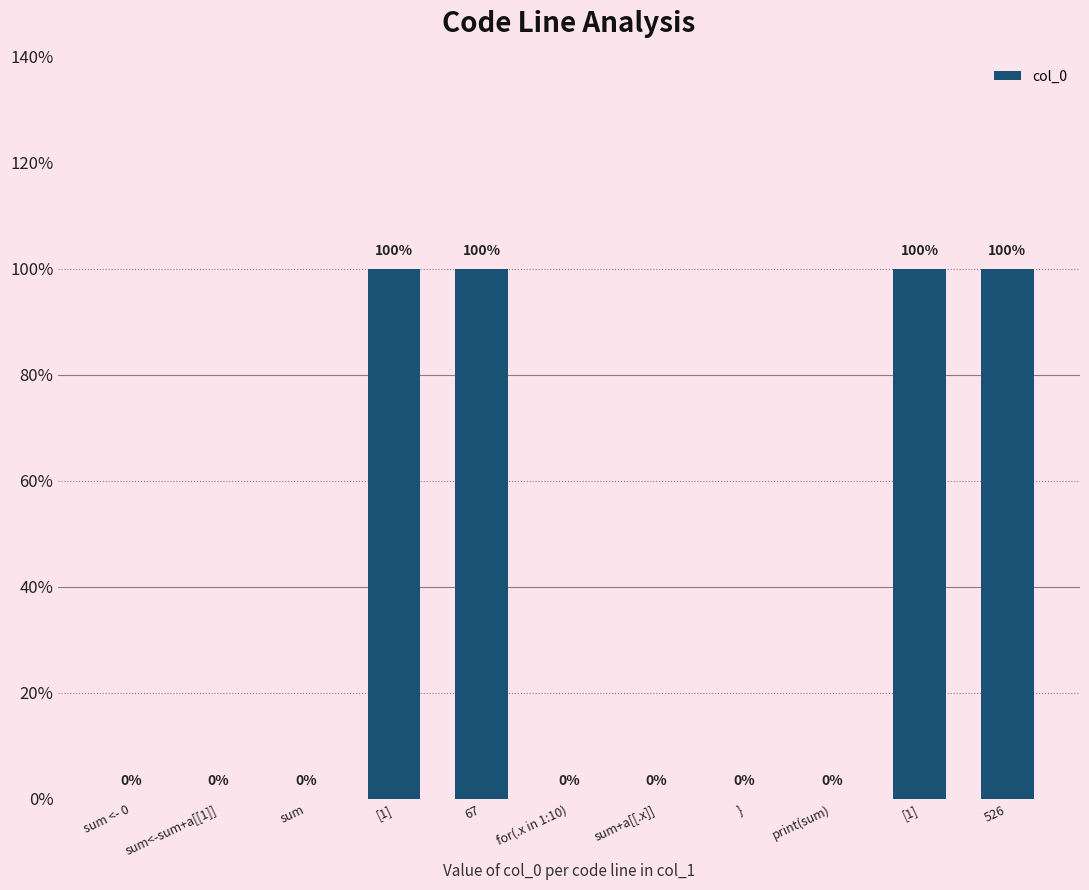

How many bars are there in total?

11